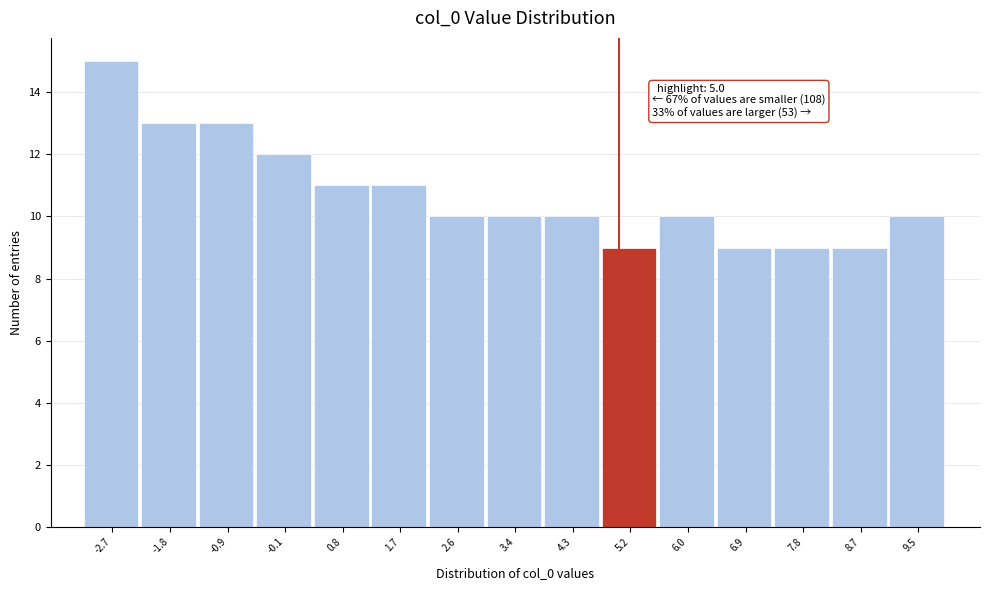

Which range on the x-axis has the tallest bar?

-3.1 to -2.3